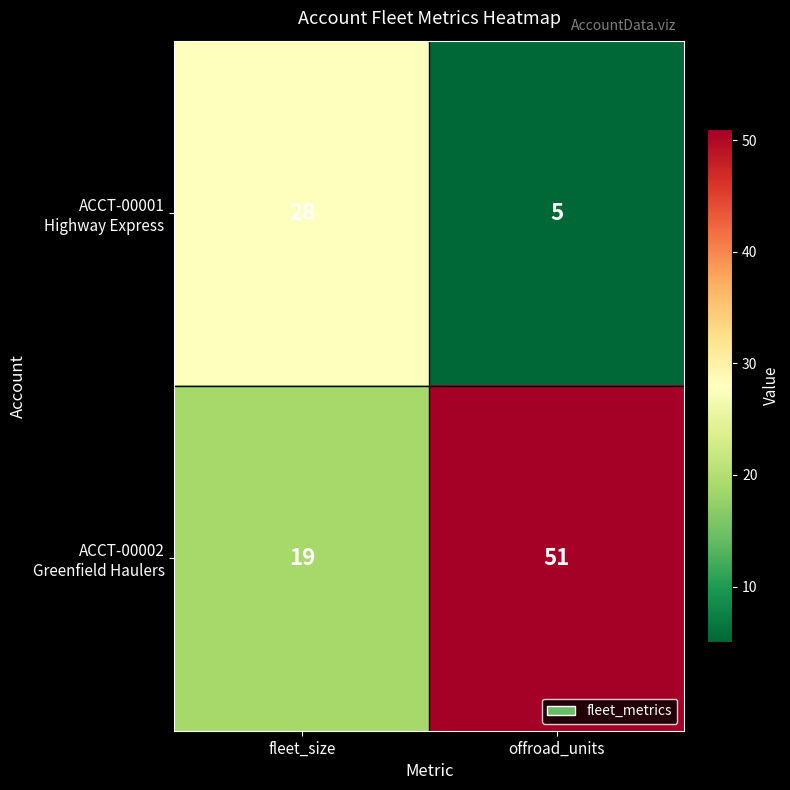

At which category is the sum across all series the highest?

offroad_units